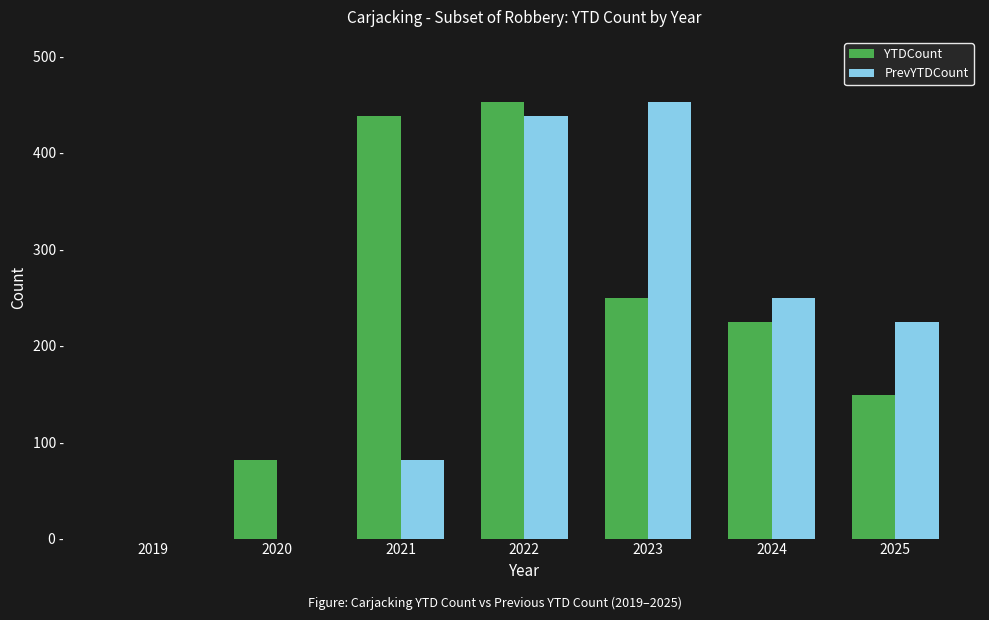

What is the value of the PrevYTDCount bar at the 3rd from the left?

81